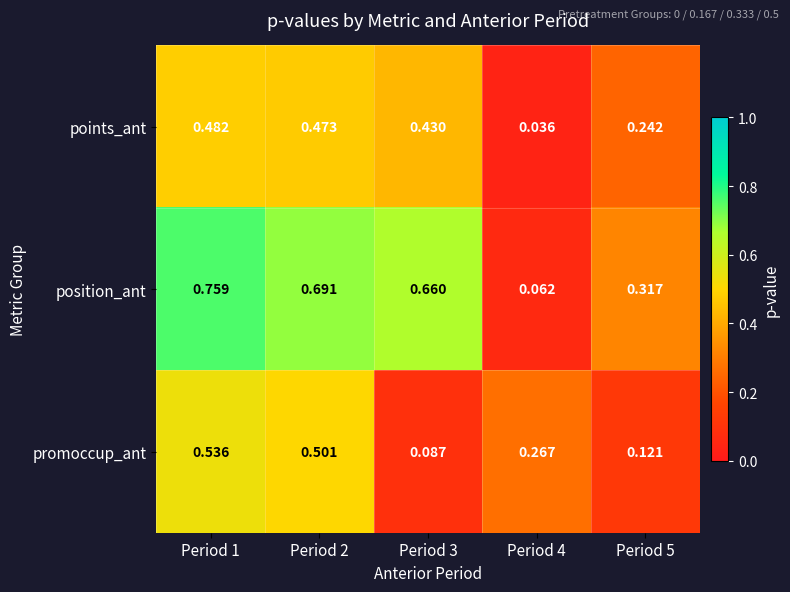

Rank the series by their average value, from lowest to highest.

promoccup_ant, points_ant, position_ant